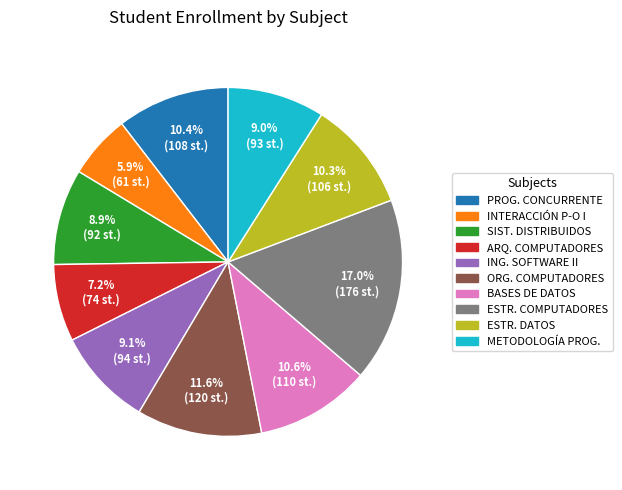

Which category has the smallest portion of the pie?

INTERACCIÓN P-O I